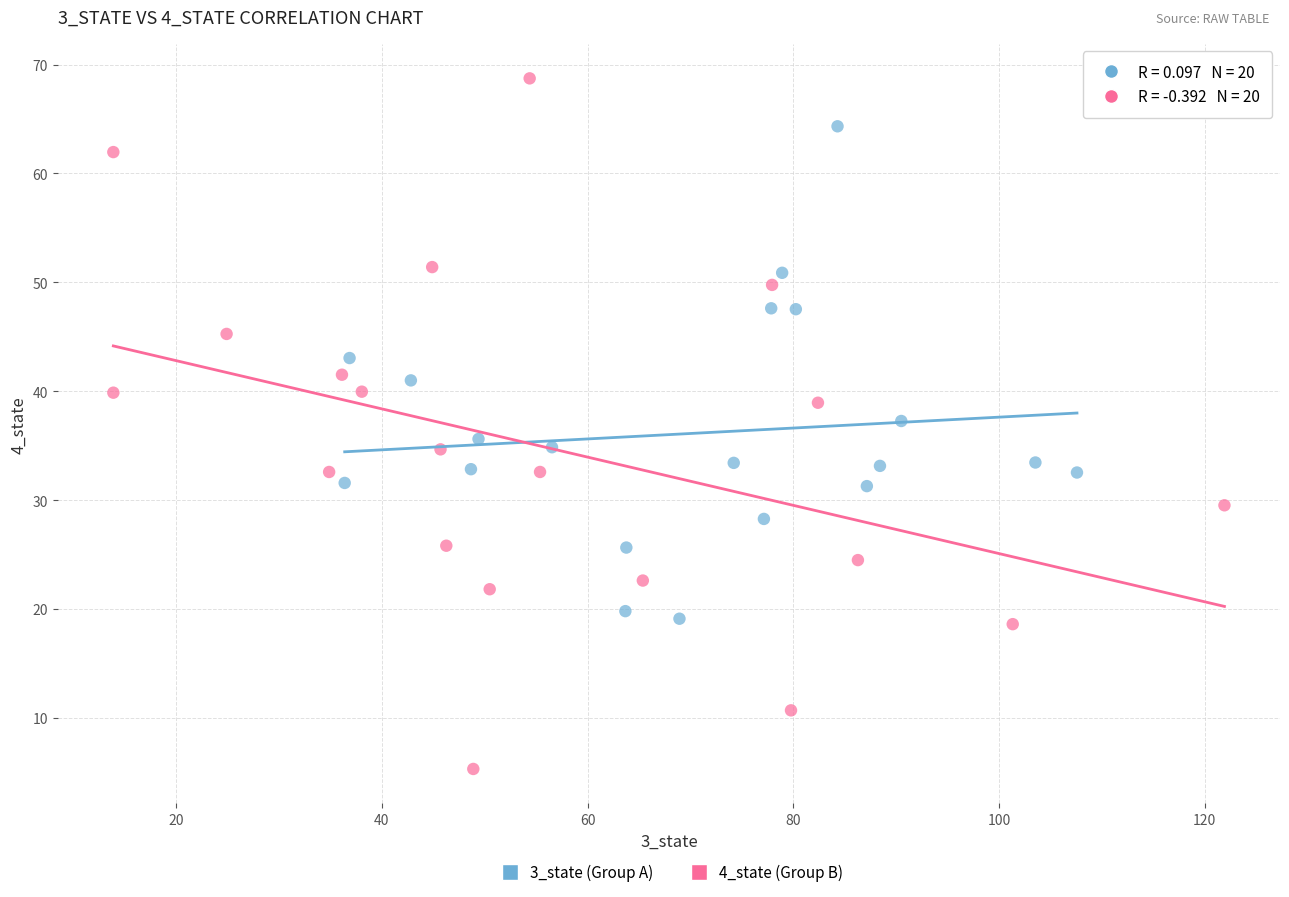

Which series has the largest Y range (max minus min)?

4_state (Group B)